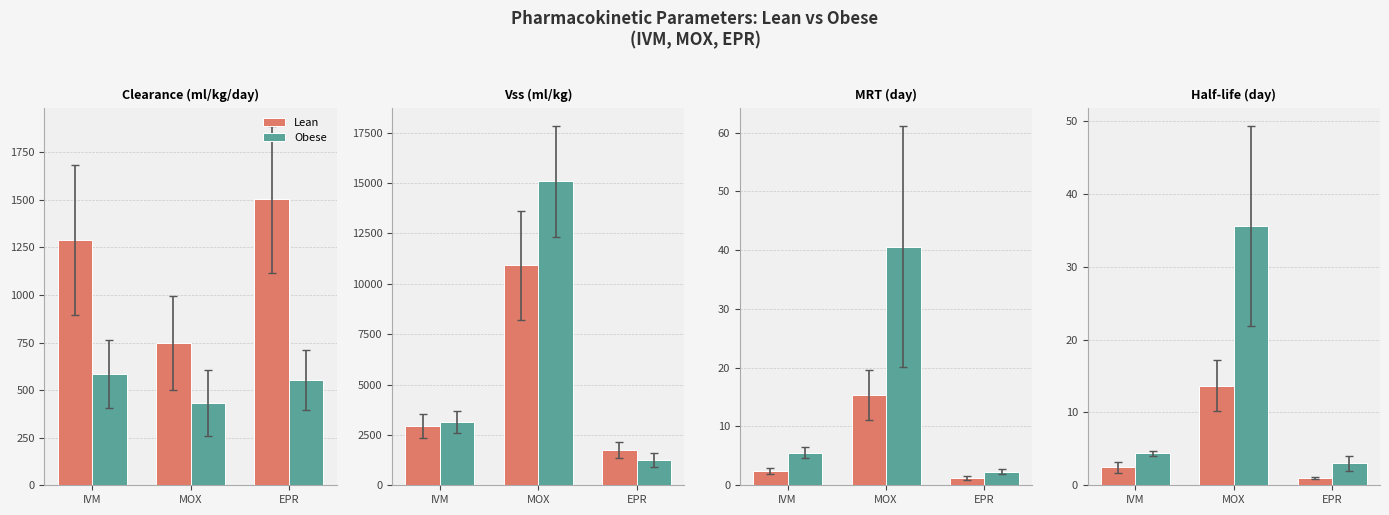

What is the minimum value shown in the chart?

1.0